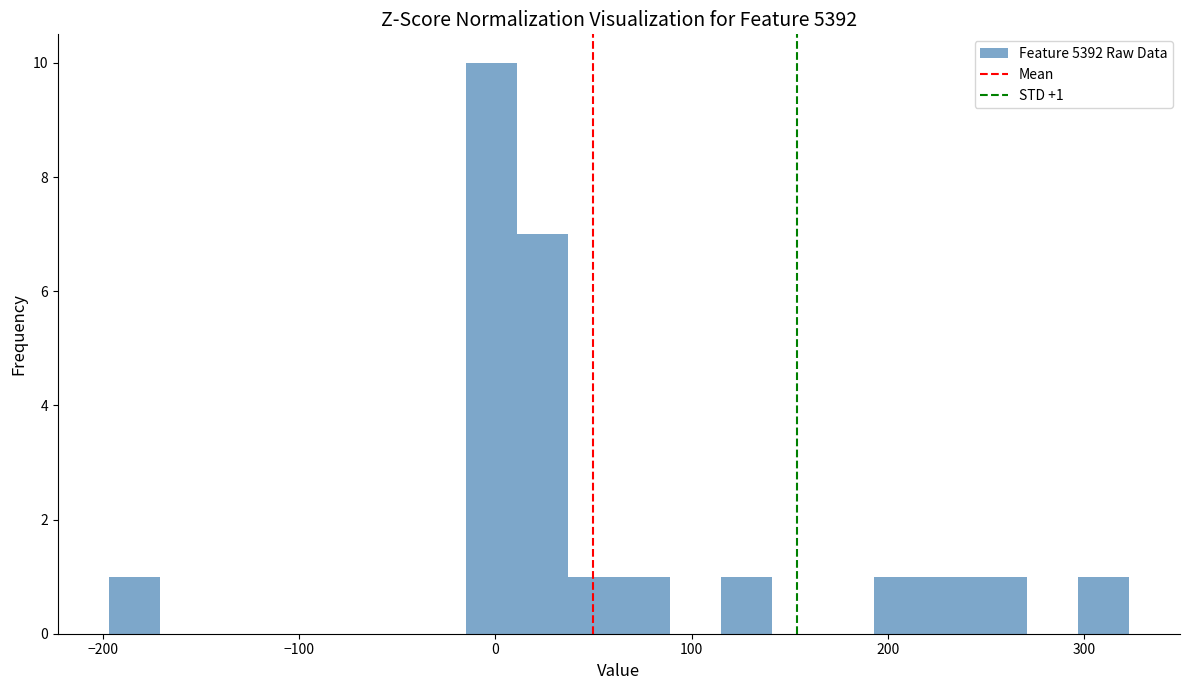

Around what value on the x-axis is the tallest bar? Give the approximate position of its centre, as read against the axis.

0